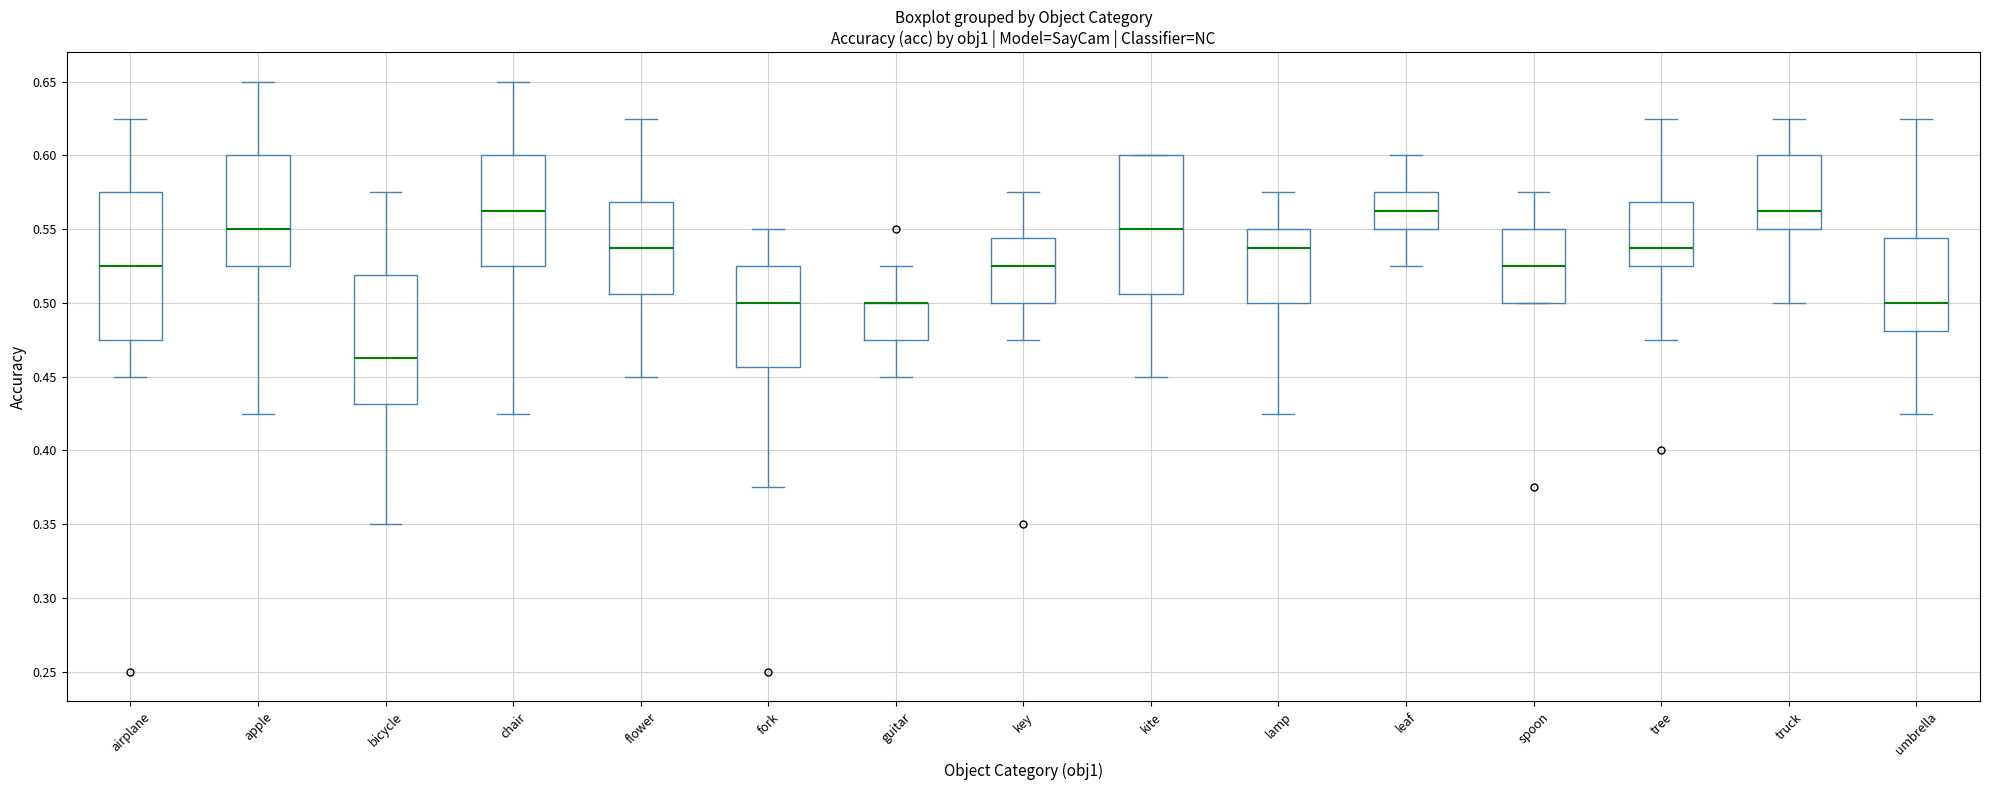

Which box is the tallest, from its lower edge to its upper edge?

airplane